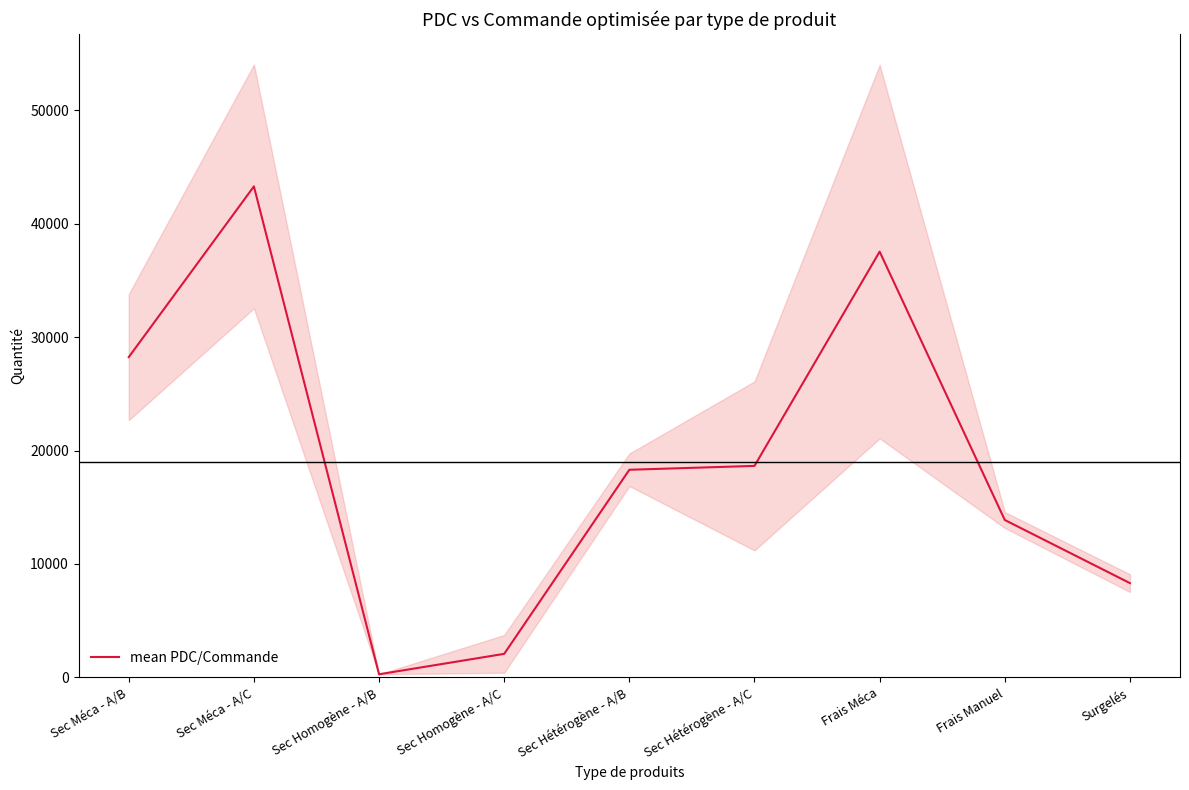

Rank the categories by value from highest to lowest.

Sec Méca - A/C, Frais Méca, Sec Méca - A/B, Sec Hétérogène - A/C, Sec Hétérogène - A/B, Frais Manuel, Surgelés, Sec Homogène - A/C, Sec Homogène - A/B